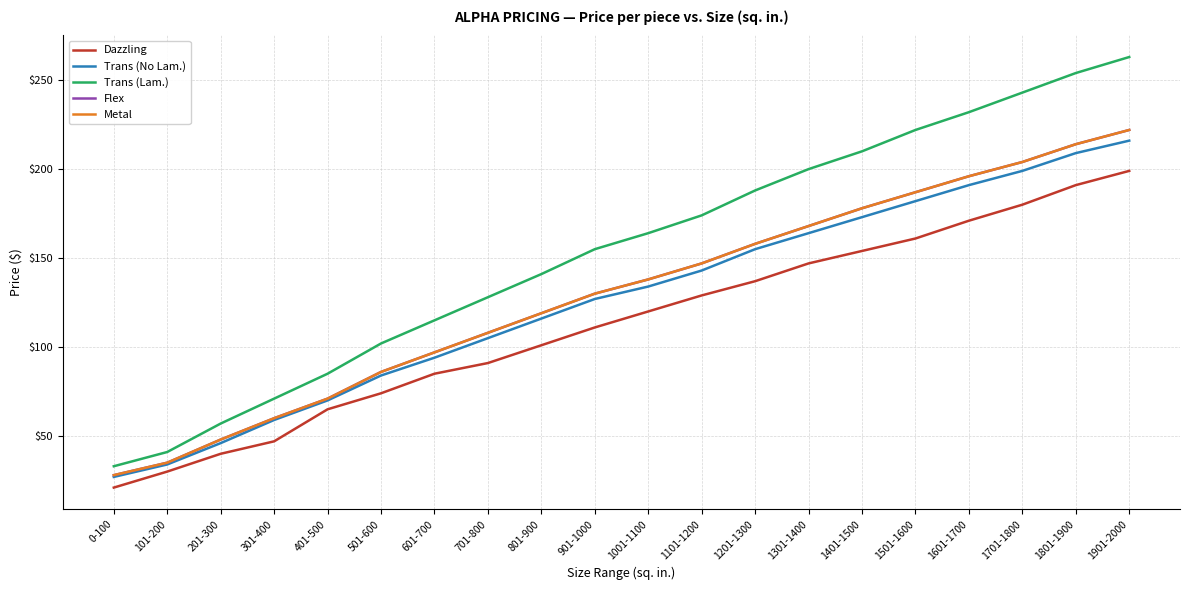

Does the chart have visible grid lines?

Yes